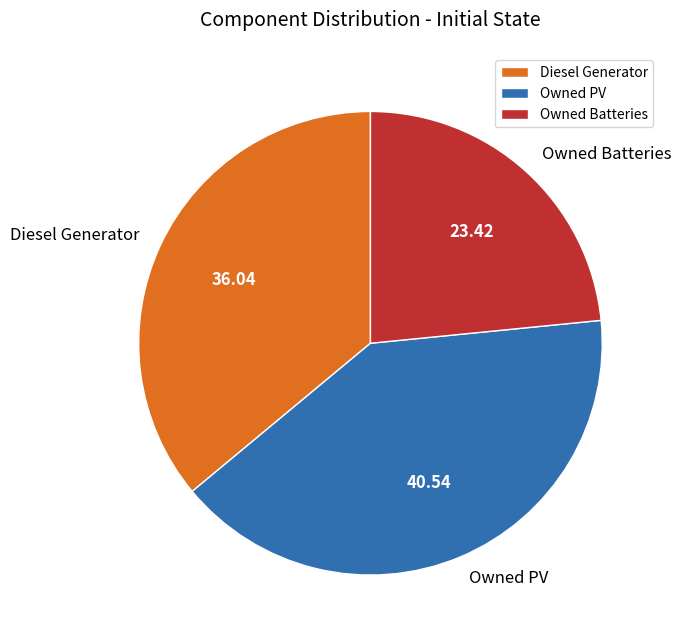

How many segments does this pie chart have?

3